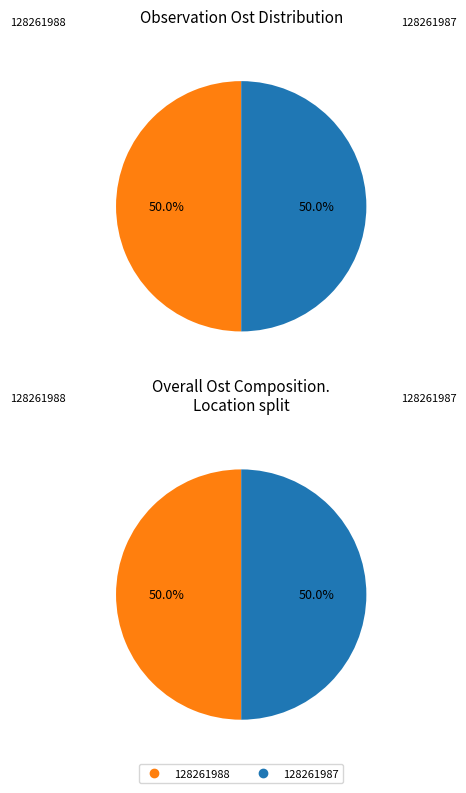

What percentage is NOT represented by 128261987?

50.0%